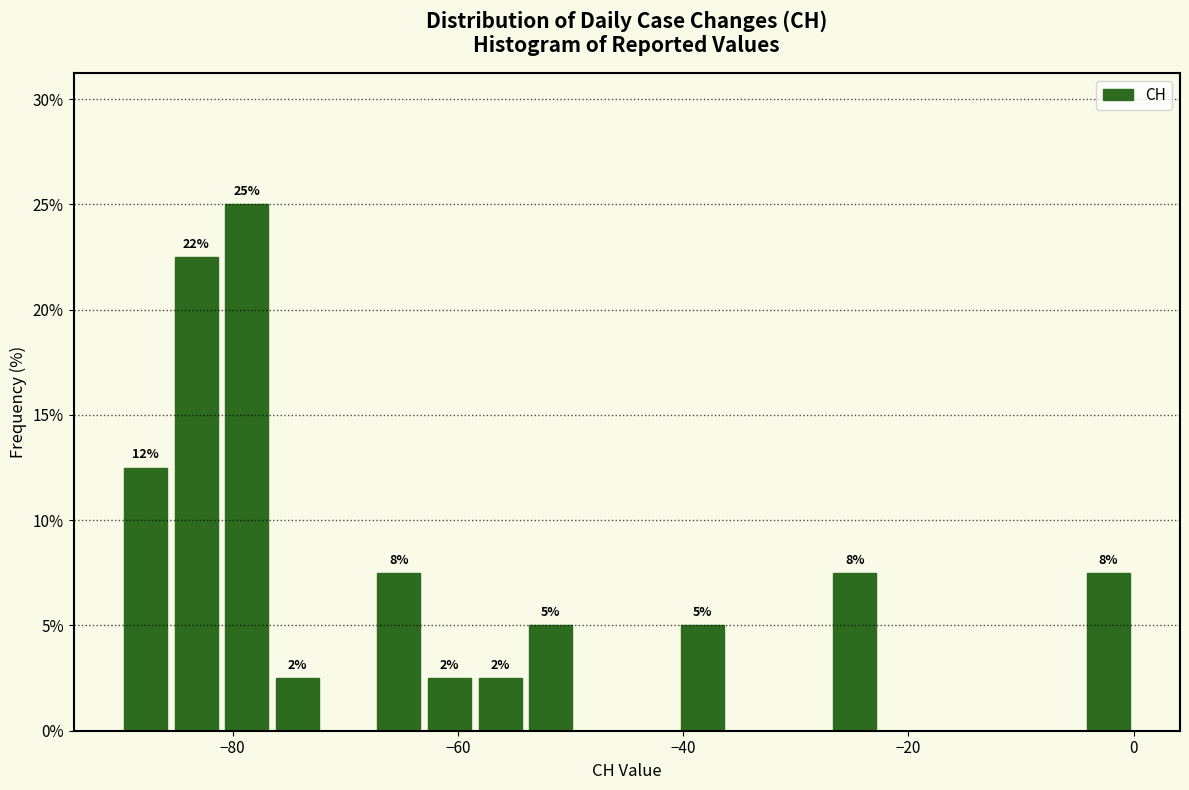

Around what value on the x-axis is the tallest bar? Give the approximate position of its centre, as read against the axis.

-78